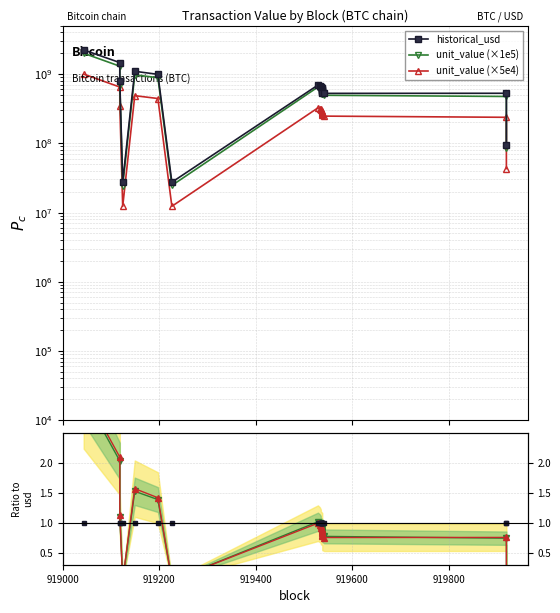

Rank the series by their maximum value, from lowest to highest.

reference, unit_value ratio, usd ratio, unit_value (×5e4), unit_value (×1e5), historical_usd